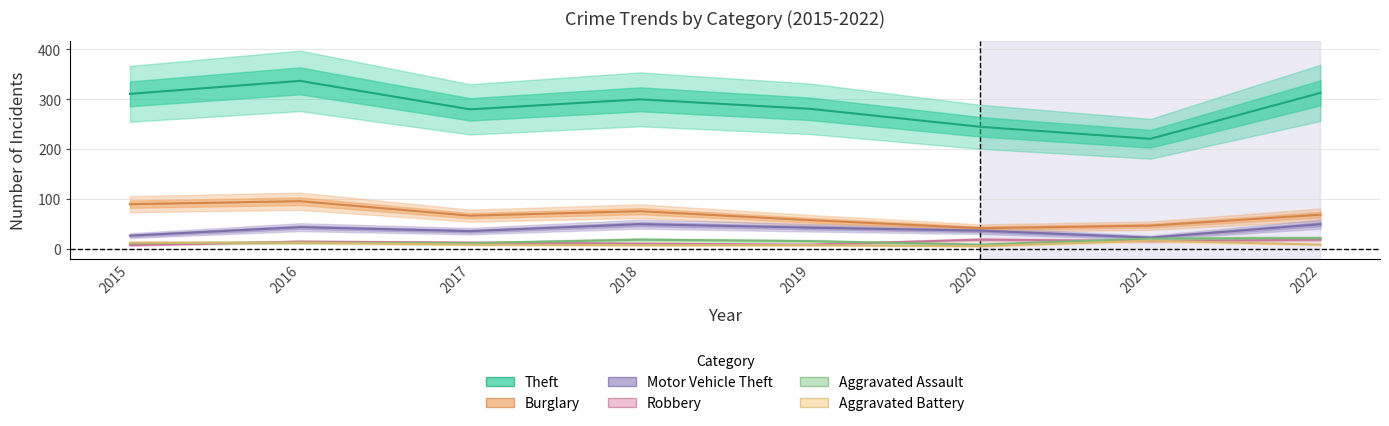

What is the sum of all Theft values?

2288